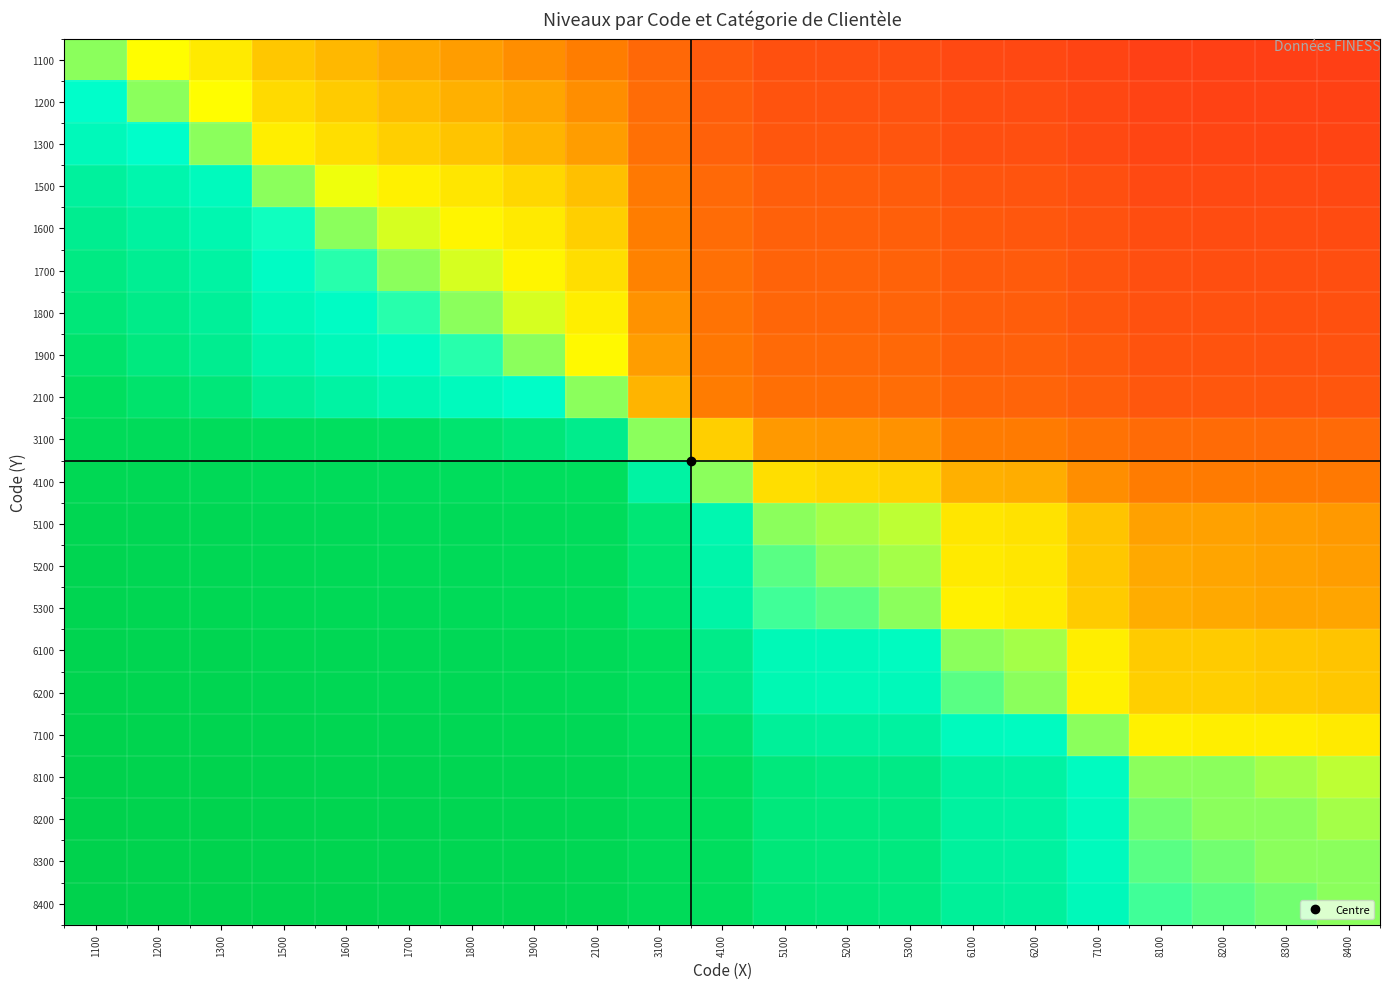

List the series in order of their peak value, highest first.

8400, 8300, 8200, 8100, 7100, 6200, 6100, 5300, 5200, 5100, 4100, 3100, 2100, 1900, 1800, 1700, 1600, 1500, 1300, 1200, 1100